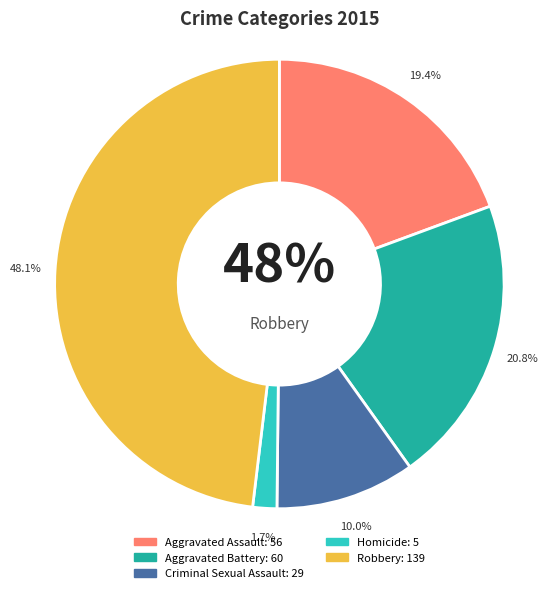

Between Criminal Sexual Assault and Aggravated Assault, which is larger?

Aggravated Assault